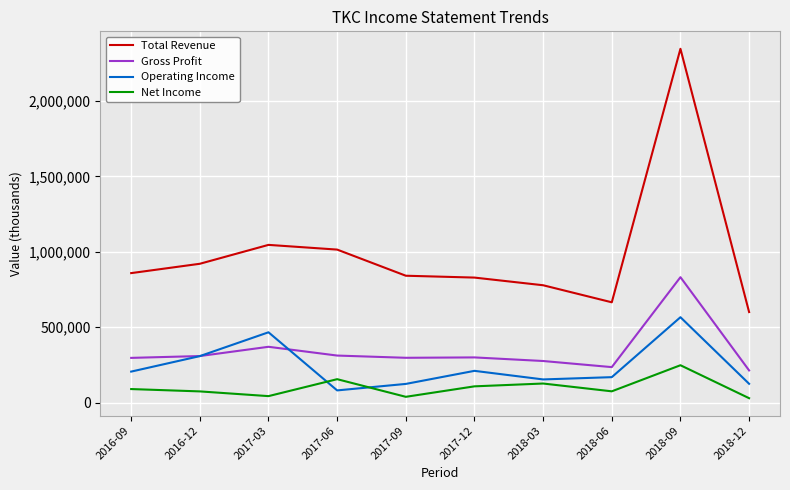

What is the spread (max minus min) of values at 2018-03?

651200